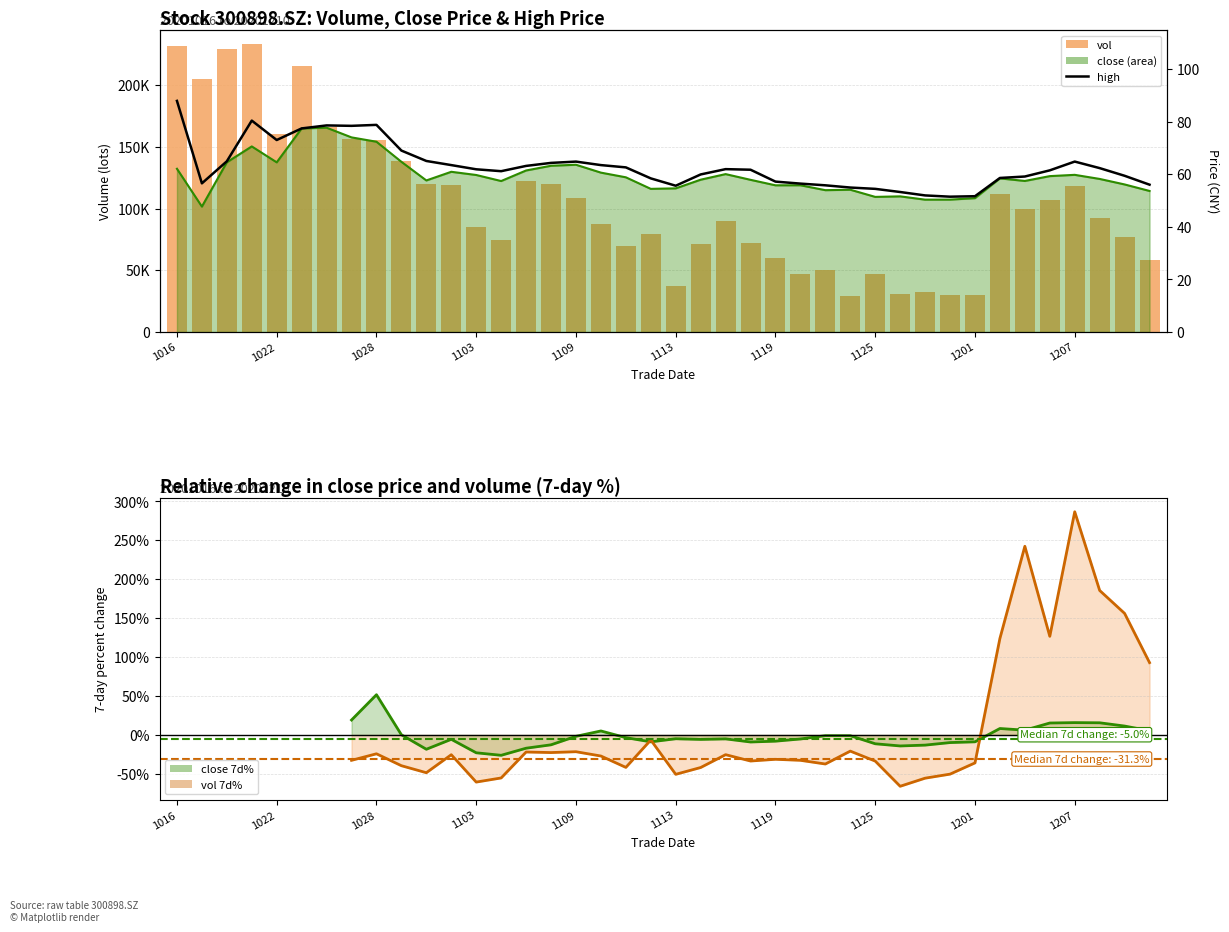

What is the greatest value displayed?

233047.9